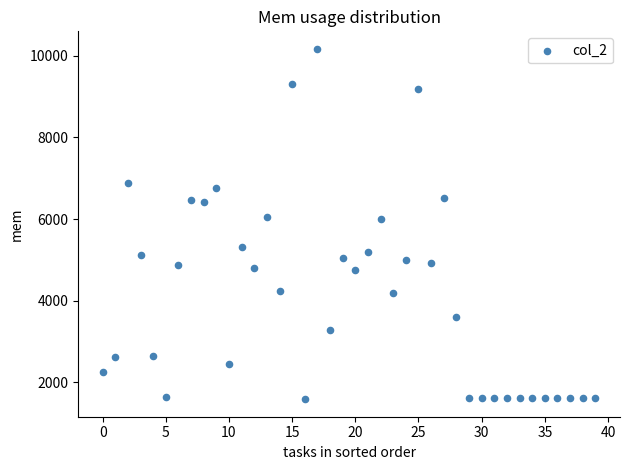

What is the range of Y values (max minus min)?

8589